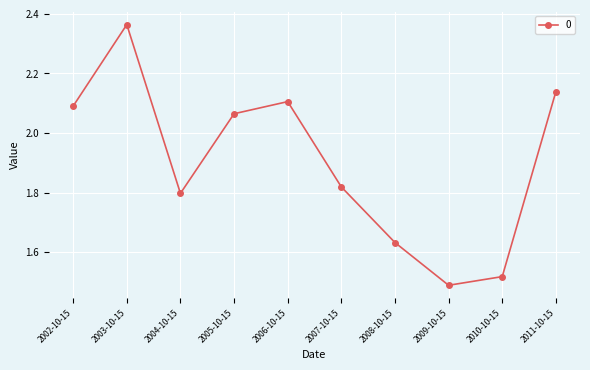

List the labels in order of value, smallest first.

2009-10-15, 2010-10-15, 2008-10-15, 2004-10-15, 2007-10-15, 2005-10-15, 2002-10-15, 2006-10-15, 2011-10-15, 2003-10-15